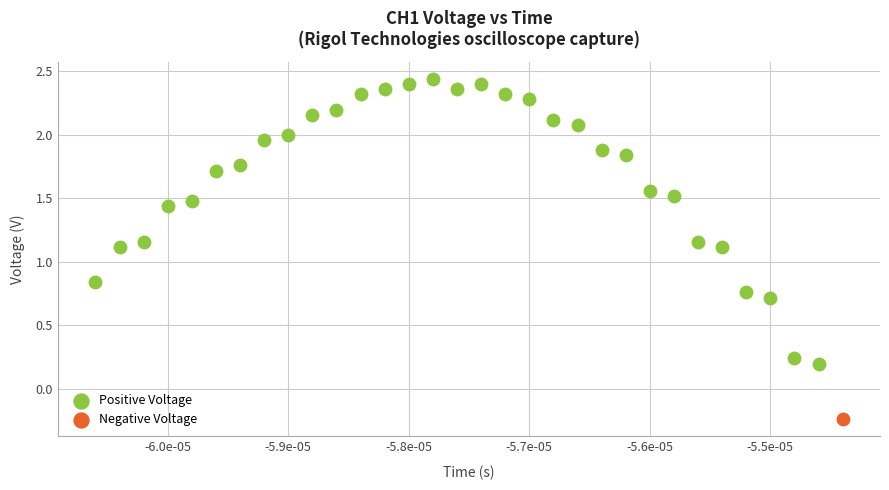

What are all the series names shown in the legend?

Positive Voltage, Negative Voltage